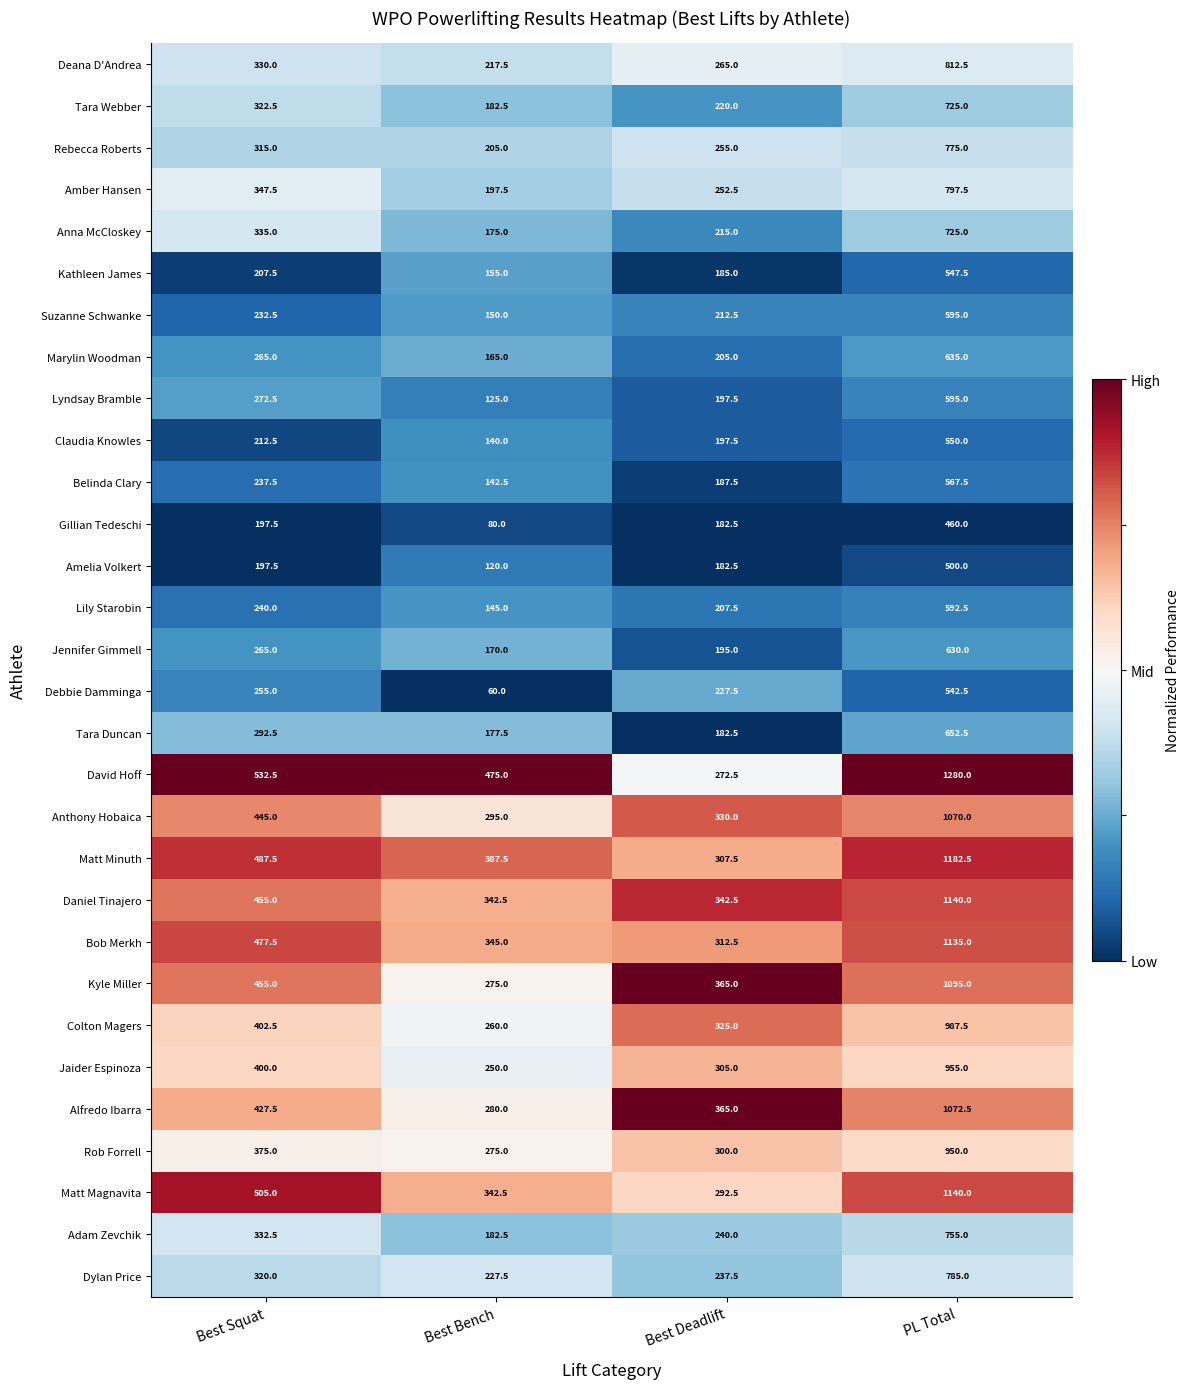

Which series has the largest range (max minus min)?

David Hoff